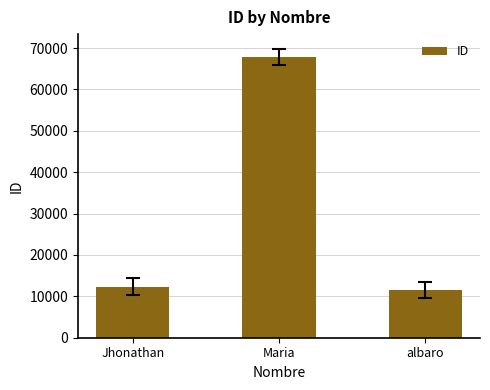

Rank the categories by value from lowest to highest.

albaro, Jhonathan, Maria